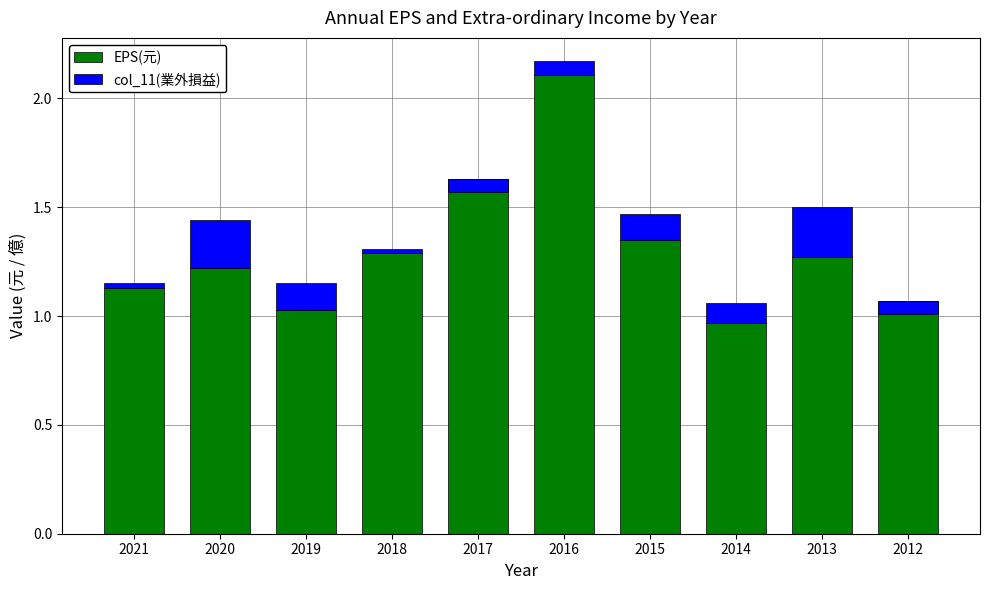

True or false: col_11(業外損益) has a value of 0.1 at 2016.

True